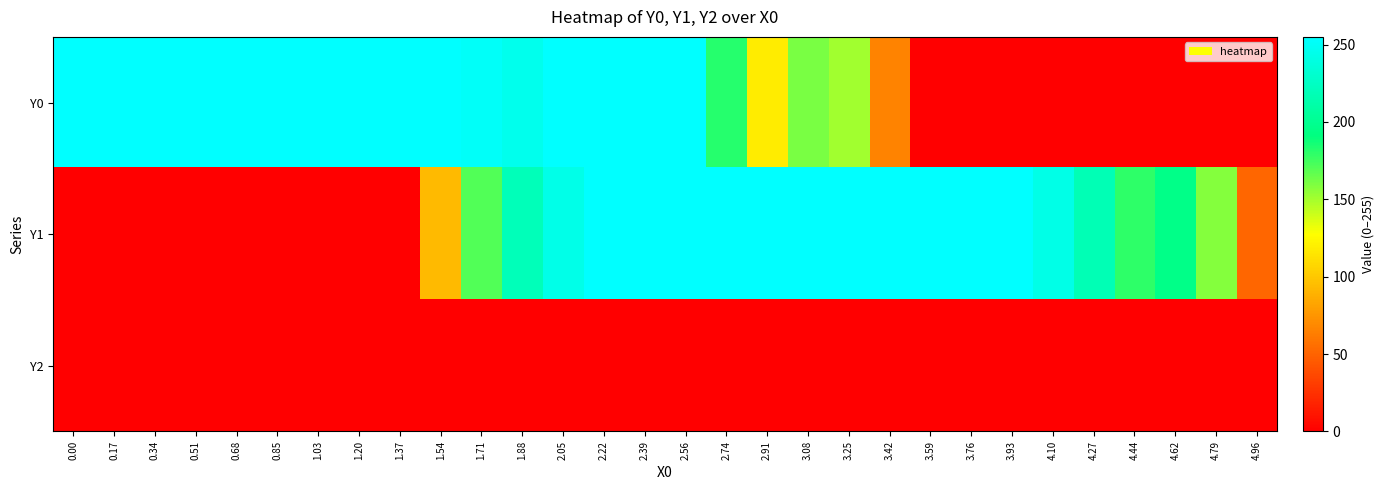

What is the total value across all series at 2.39?

510.0